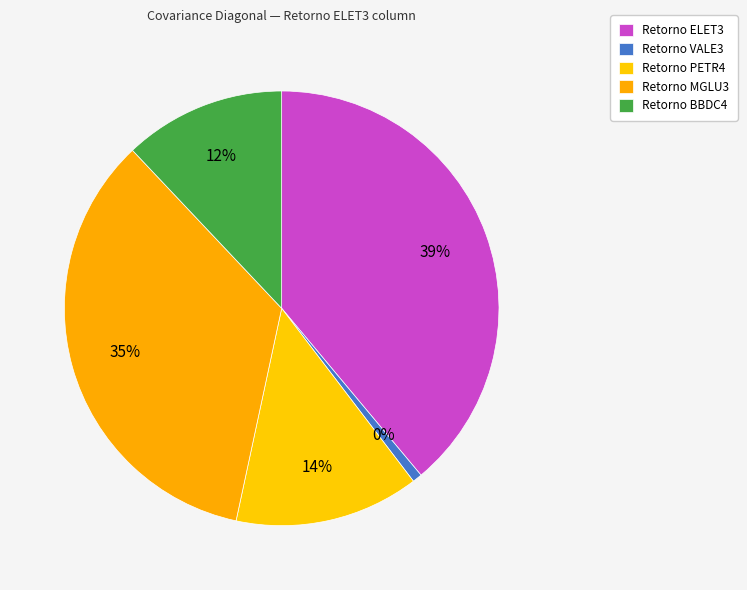

To the nearest percent, what is the difference between the Retorno MGLU3 and Retorno PETR4 slice percentages?

21%